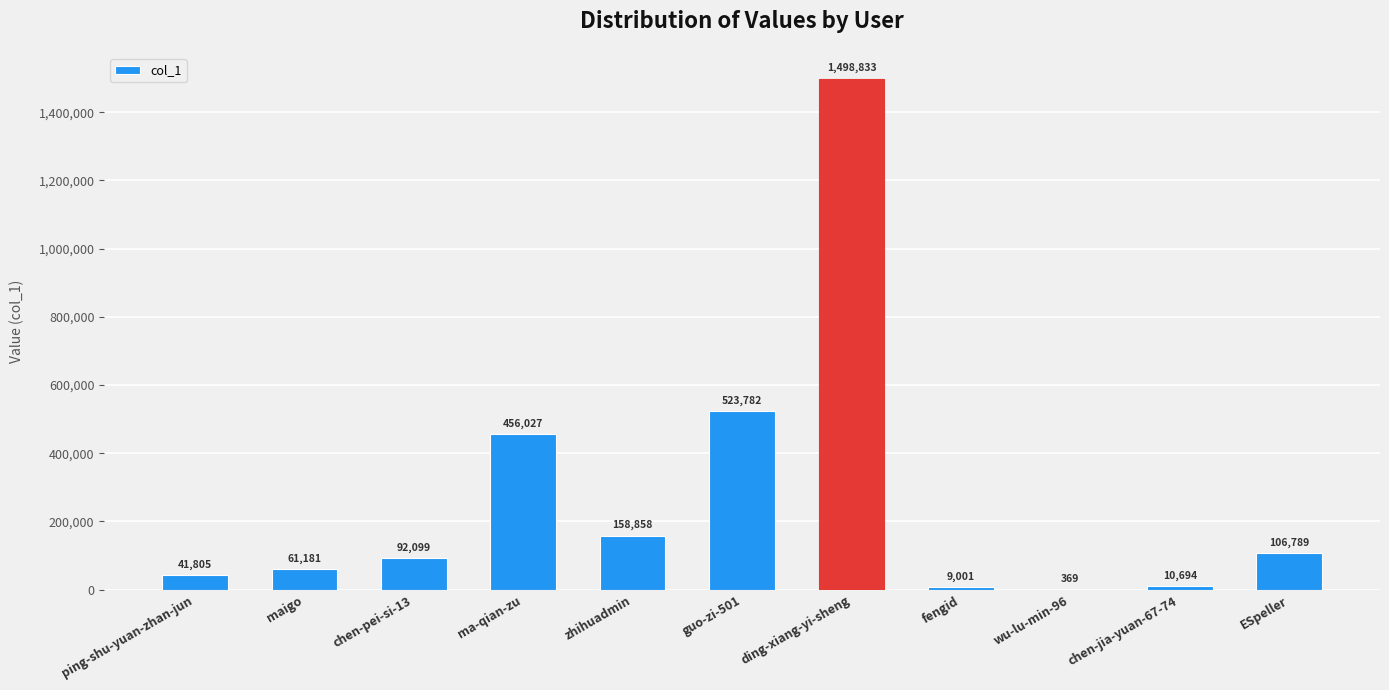

How many data points does each series have?

11